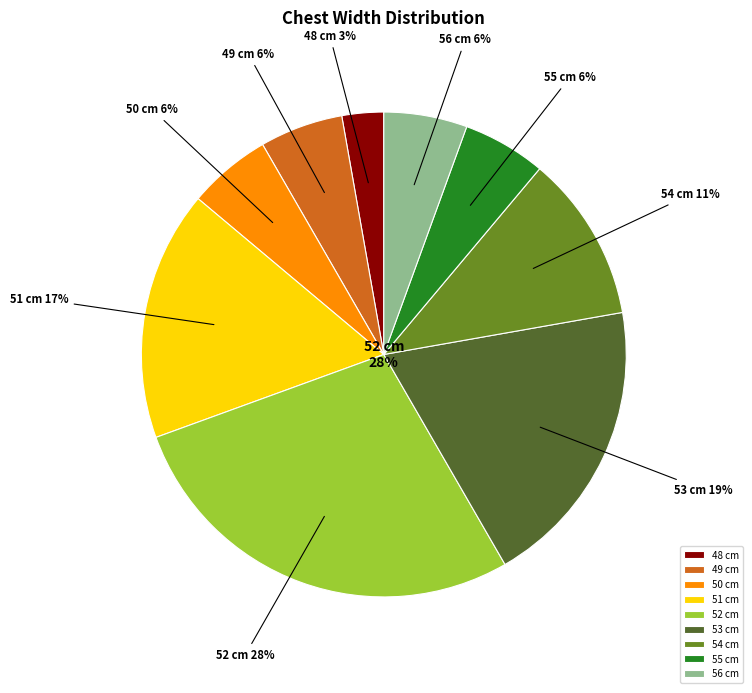

Does 52 account for over 50% of the chart?

No